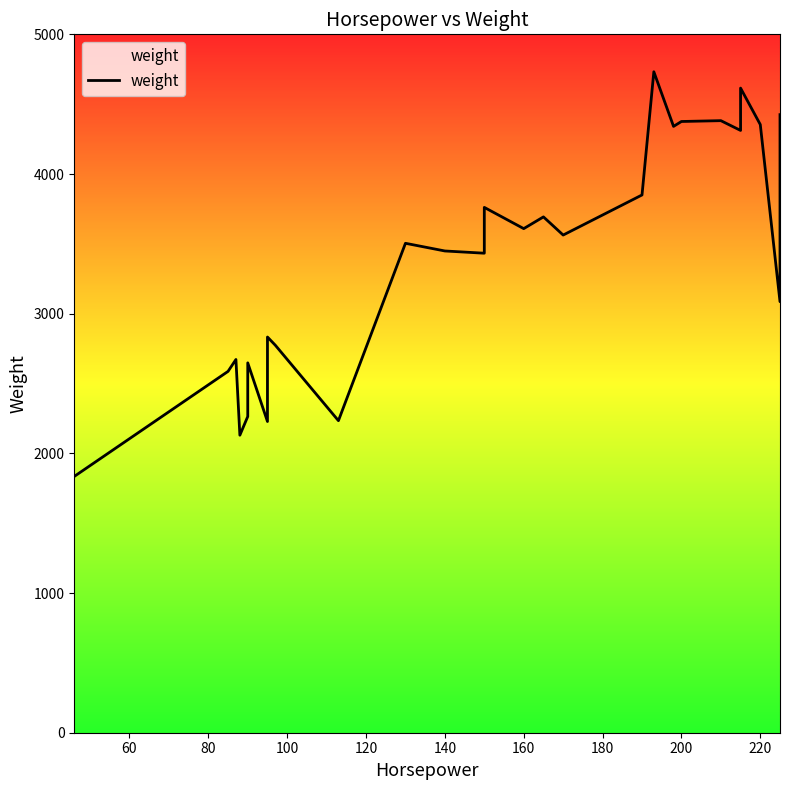

What is the minimum value shown in the chart?

1835